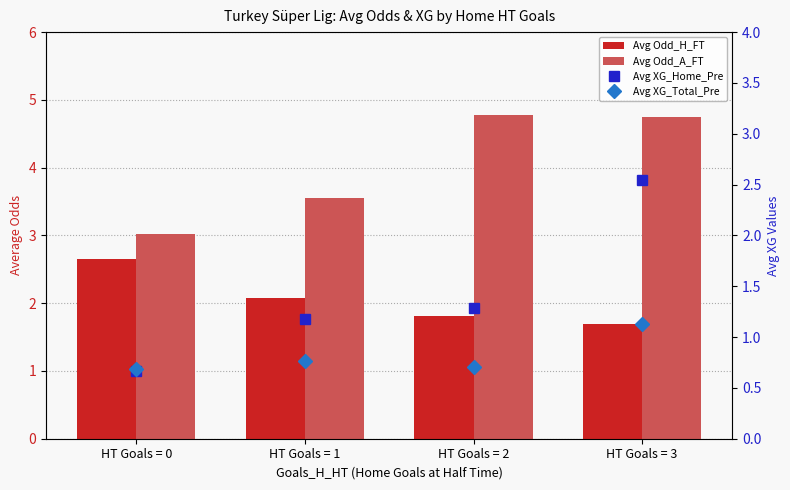

Rank the series by their average value, from highest to lowest.

Avg Odd_A_FT, Avg Odd_H_FT, Avg XG_Home_Pre, Avg XG_Total_Pre